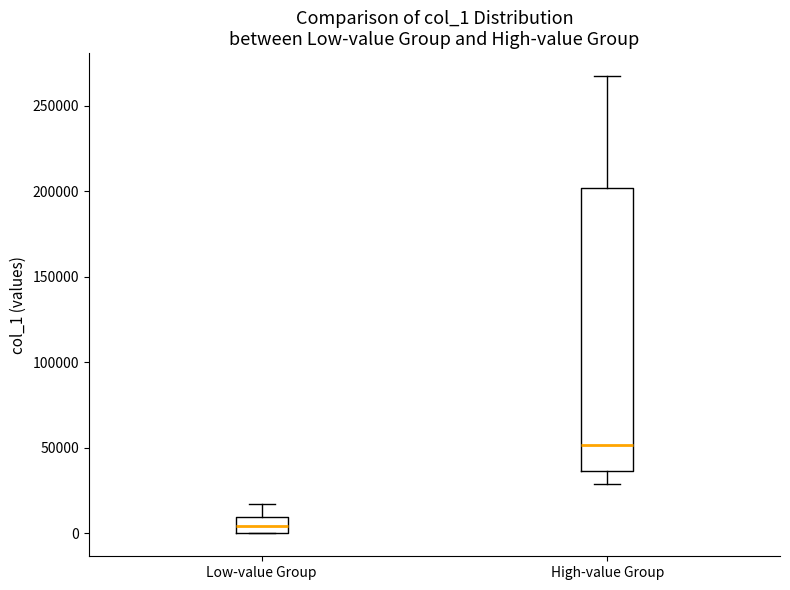

Where does the lower whisker of the box for High-value Group end on the y-axis? The values are not printed on the chart, so give them approximately, as read against the axis.

30000